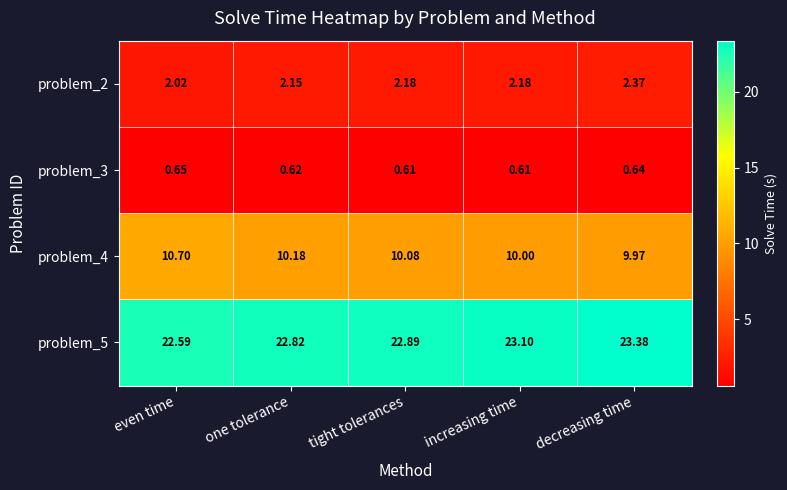

Where is problem_2 nearest to the value 2?

even time